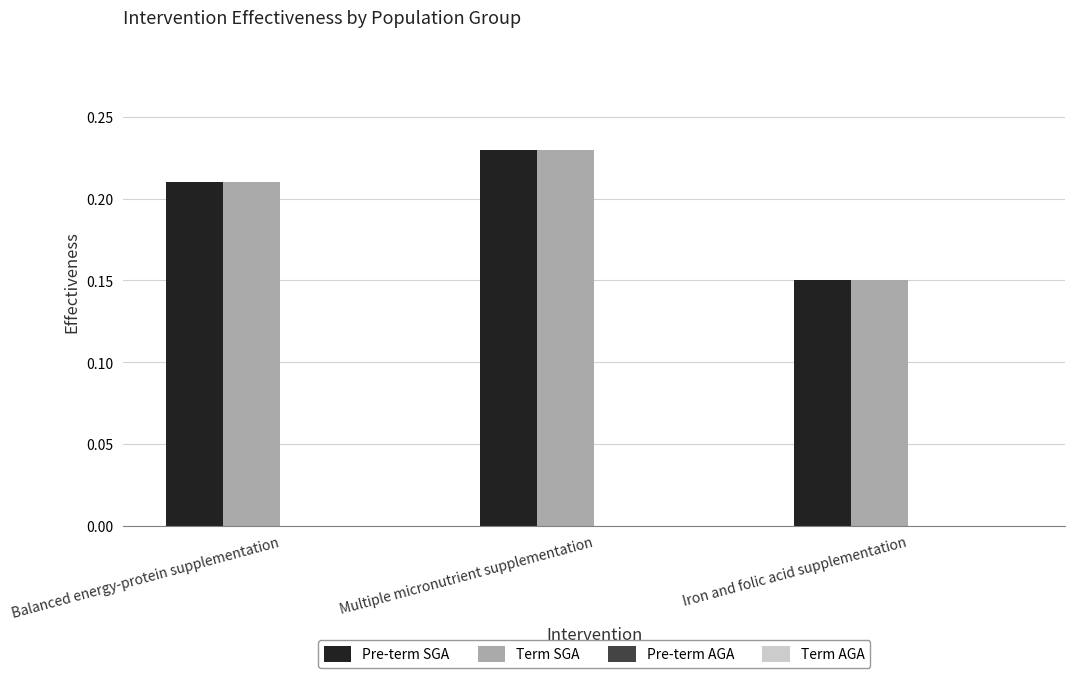

What is the sum of the Pre-term SGA values at Balanced energy-protein supplementation and Iron and folic acid supplementation?

0.4